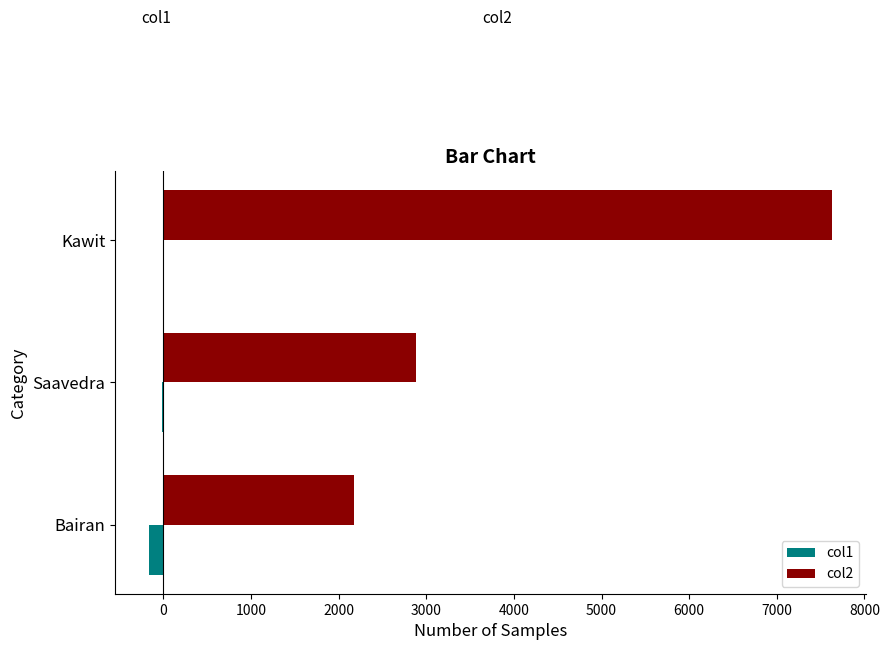

What is the sum of all col2 values?

12680